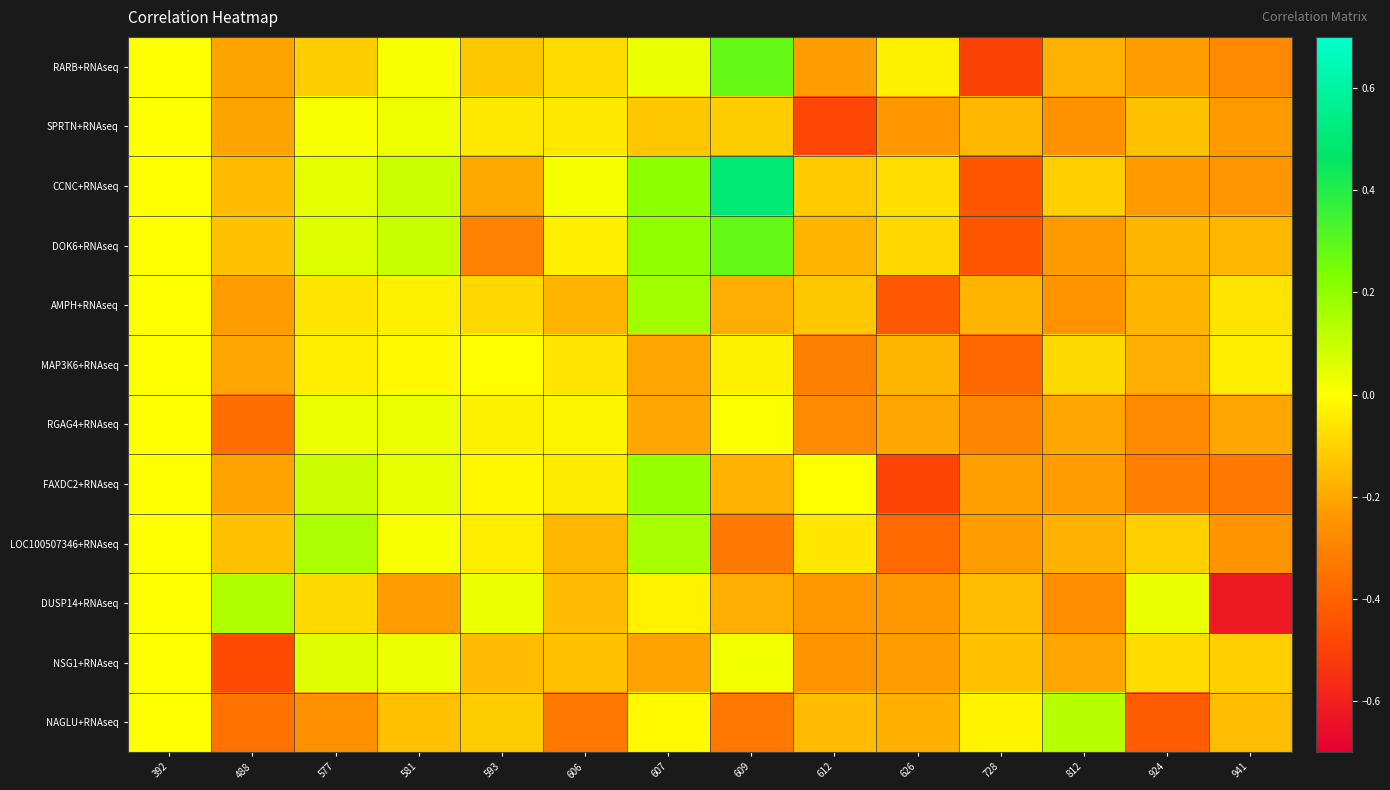

At which category is the sum across all series the highest?

607